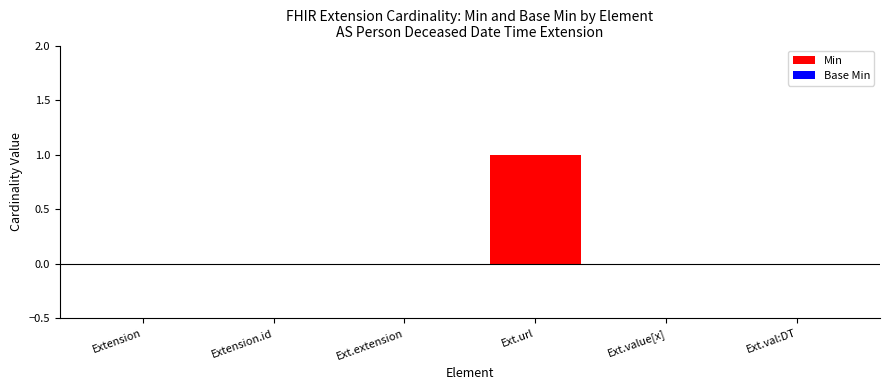

Are the bars grouped side by side (vs. stacked)?

Yes